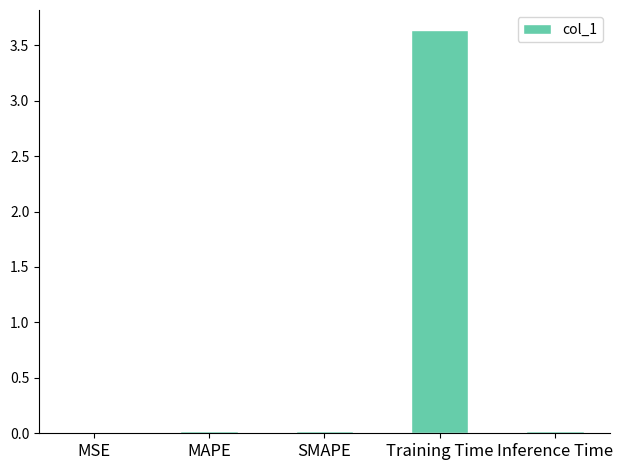

Is it true that the value at SMAPE is 0.0?

True